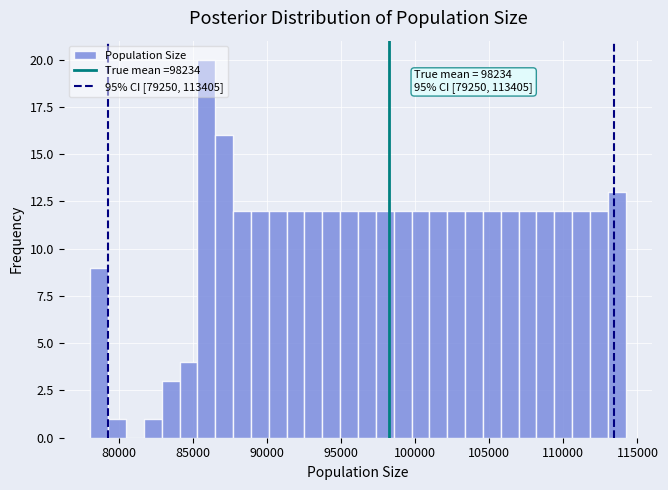

Read against the x-axis, roughly where is the centre of the tallest bar?

86000